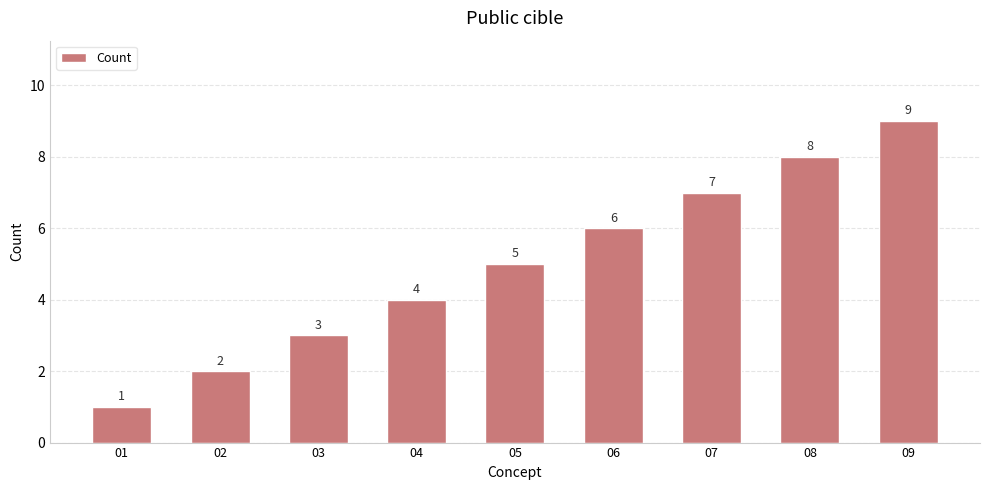

The value at 06 is 9. True or false?

False